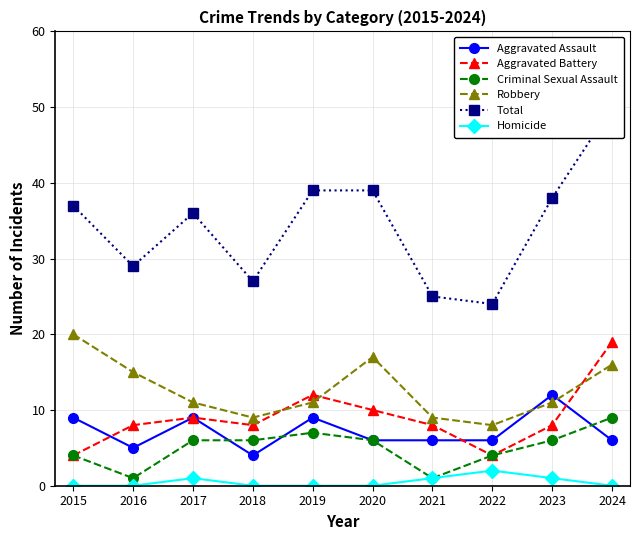

True or false: Aggravated Battery and Criminal Sexual Assault intersect in this chart.

False